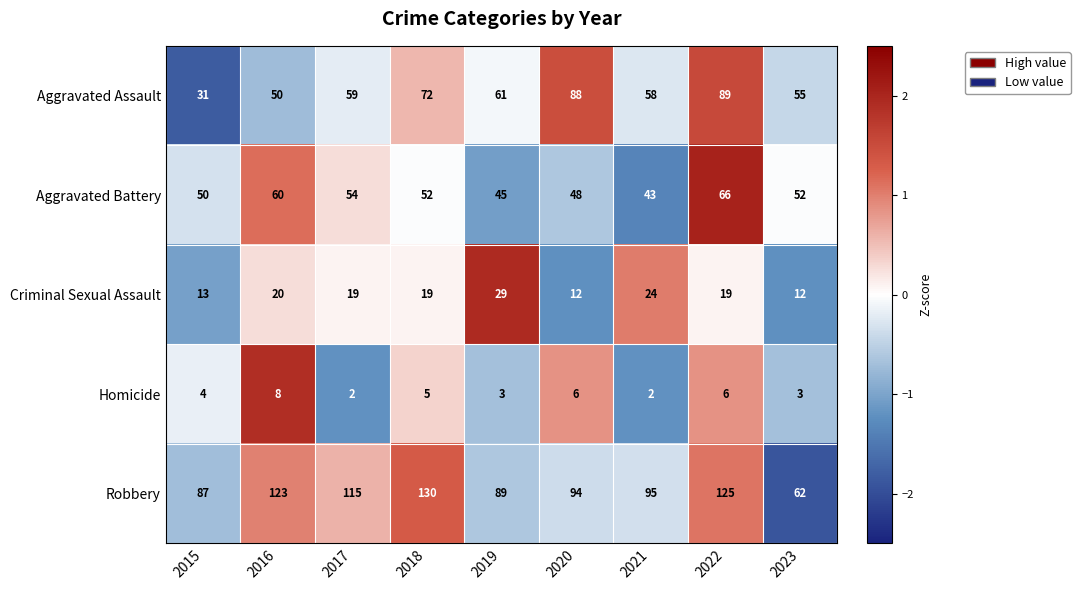

The Aggravated Assault series shows 39 at 2021. True or false?

False